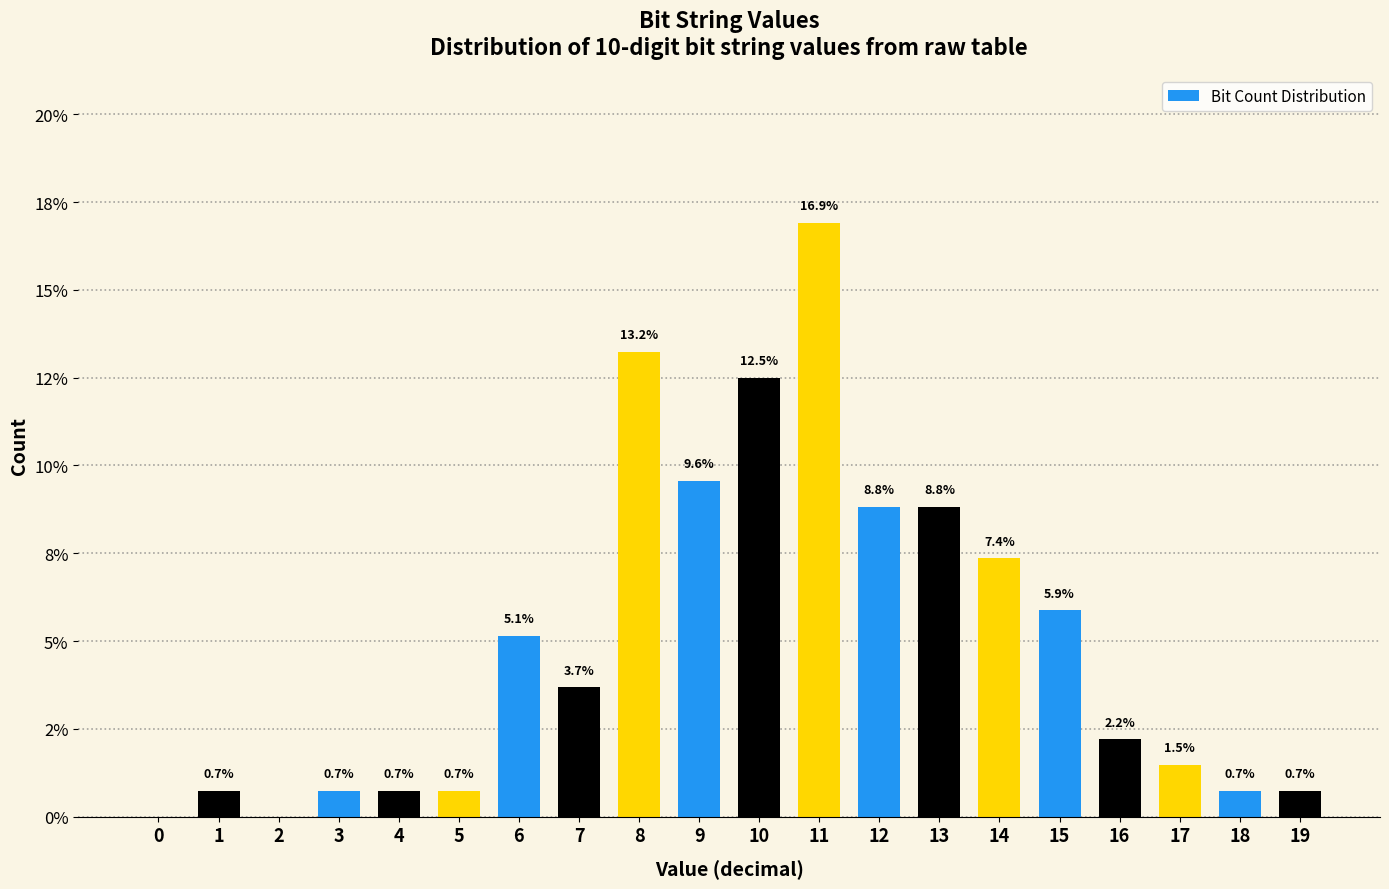

Are the bars horizontal?

No